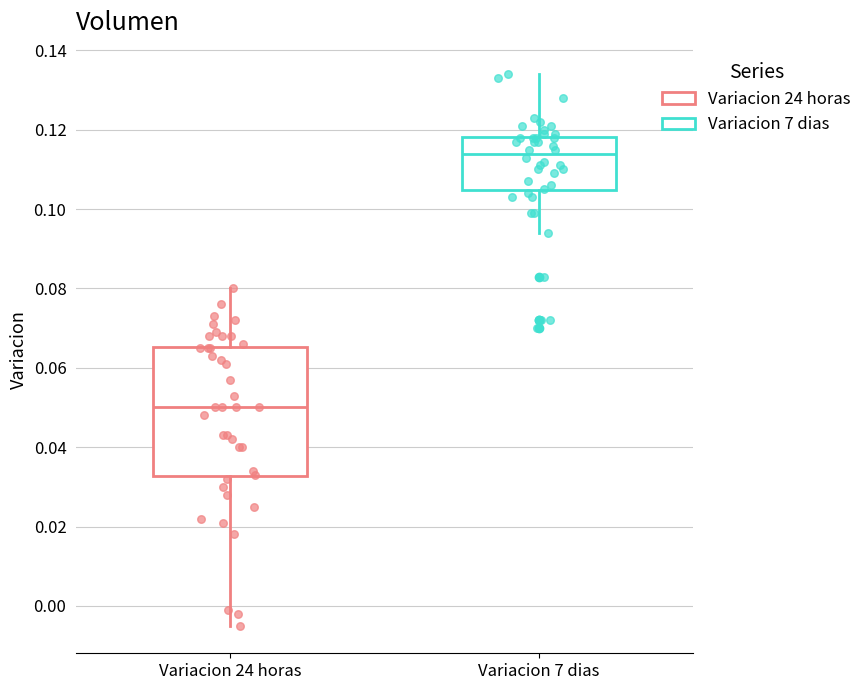

Which box's median line is the lowest?

Variacion 24 horas